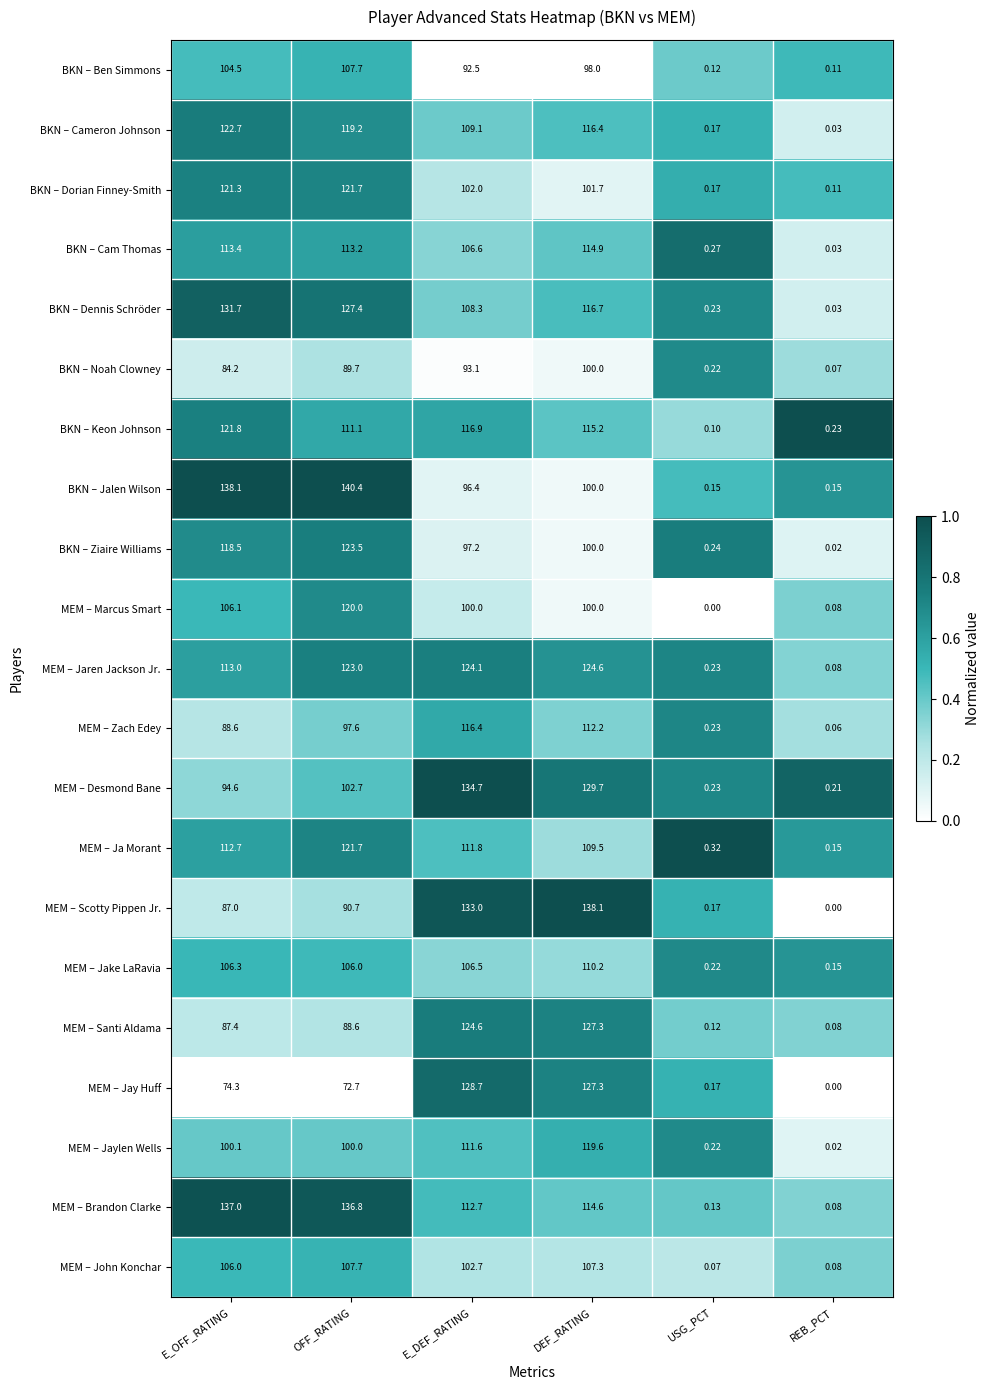

At which label does MEM – Jaylen Wells reach its minimum?

REB_PCT